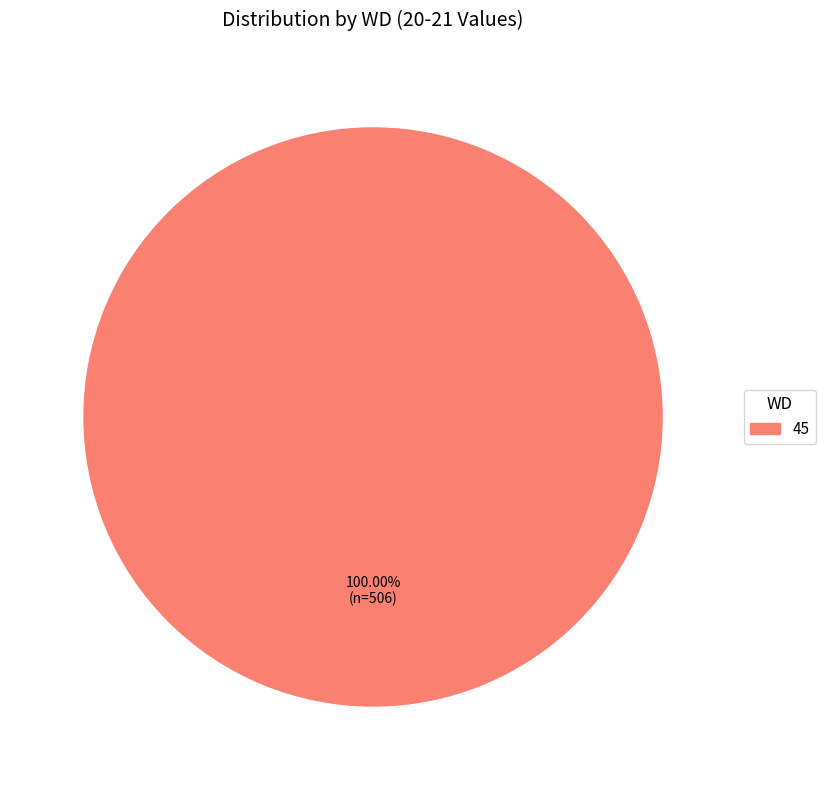

How many segments does this pie chart have?

1